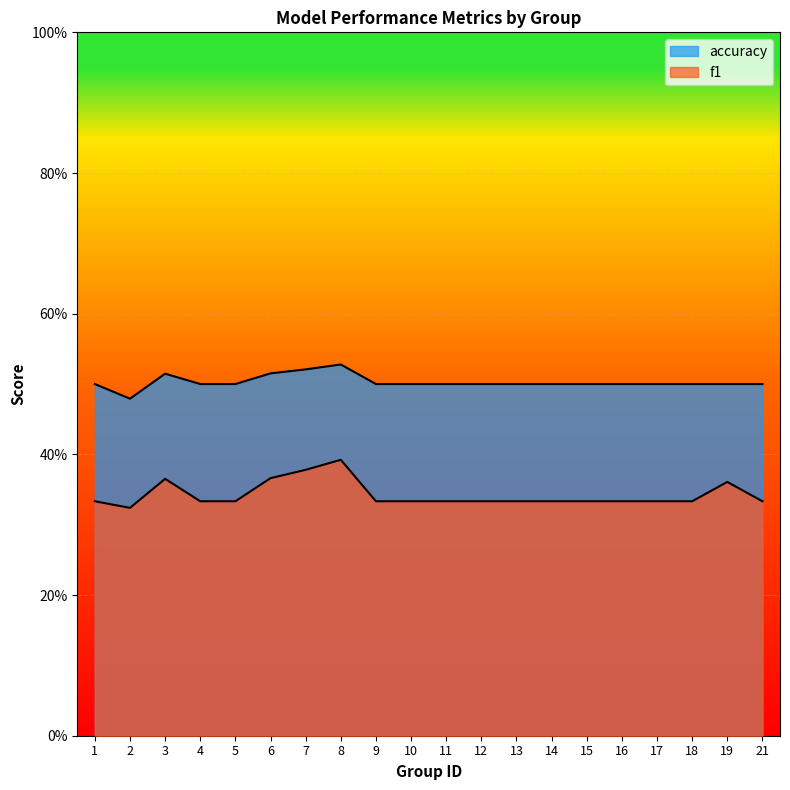

What is the approximate value of accuracy at 5?

0.5